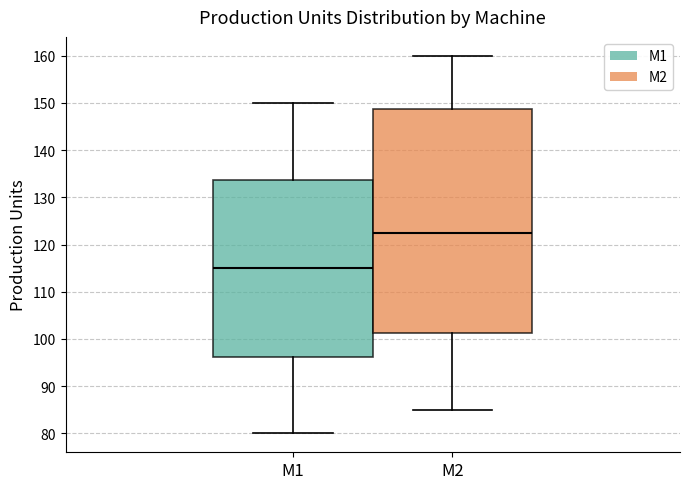

Which box has the highest median line?

M2